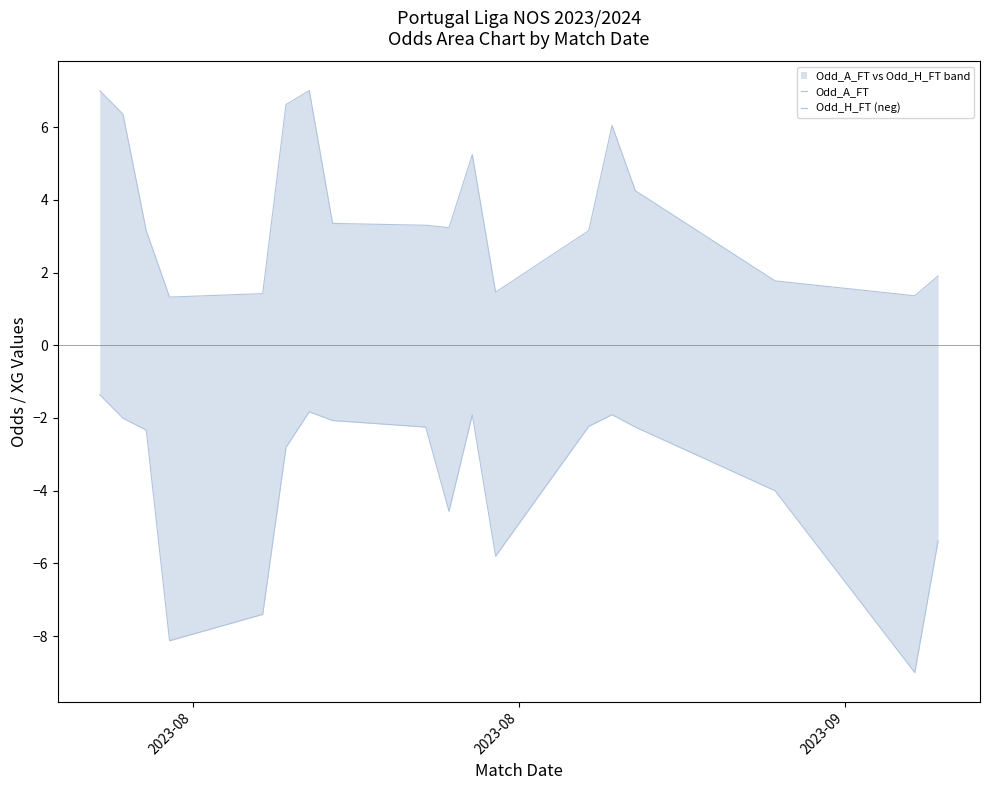

What is the highest value of the Odd_A_FT series?

7.0